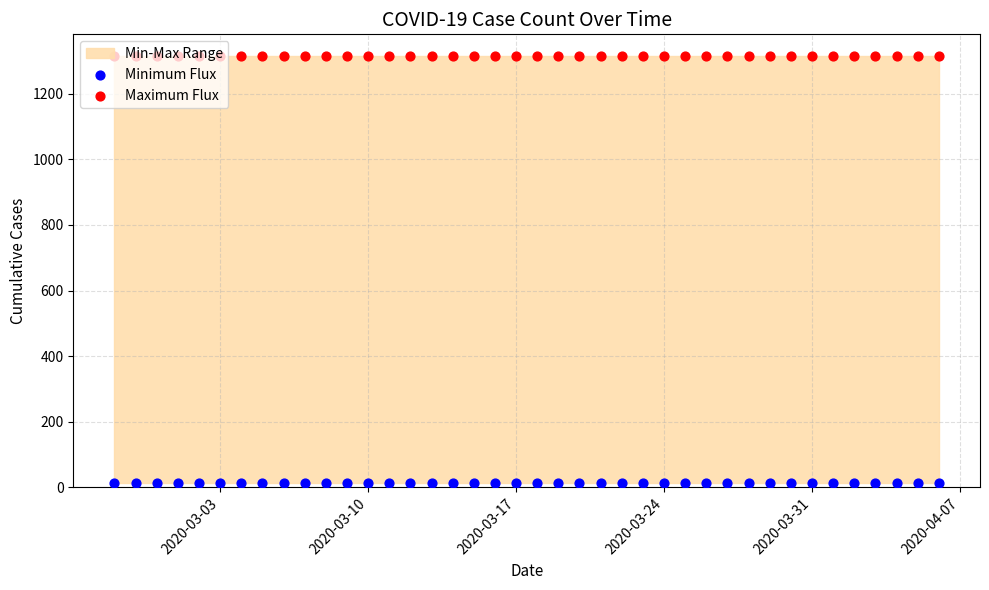

At how many categories does at least one series exceed 212?

40